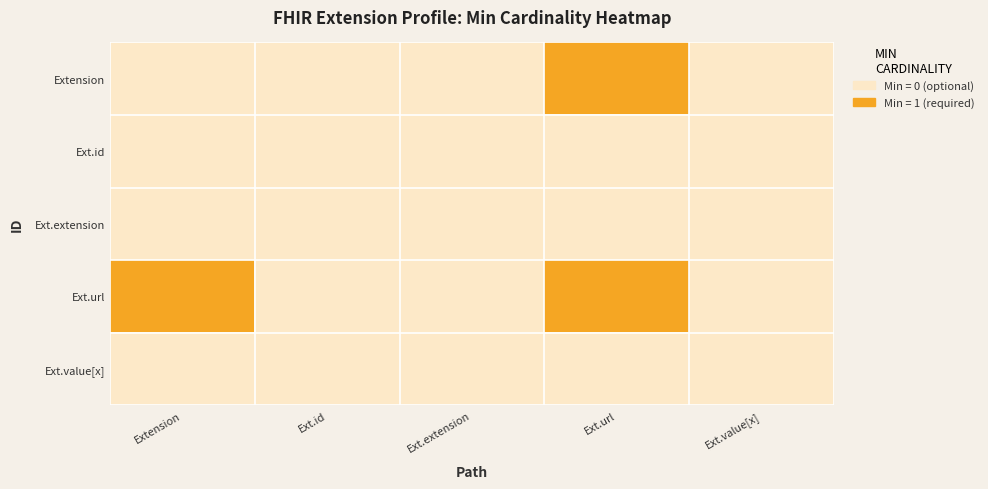

Which series has the largest total across all categories?

Ext.url